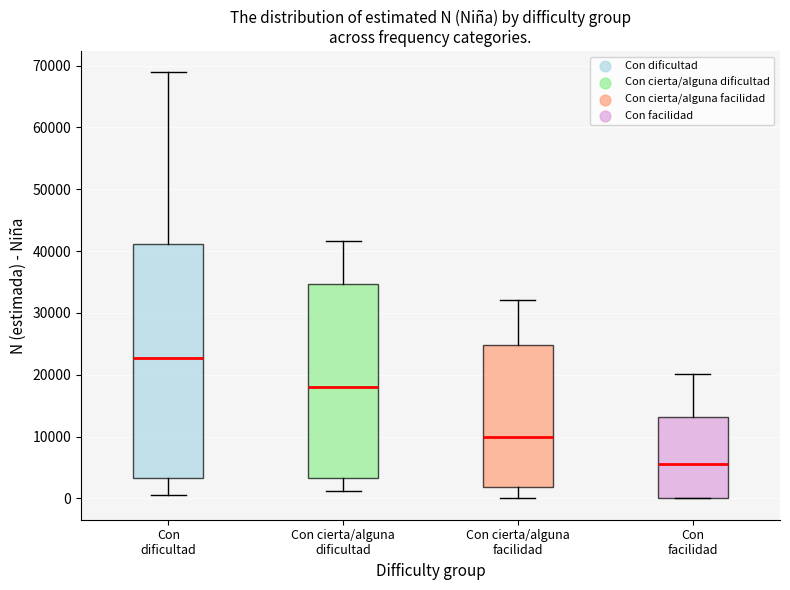

Comparing the boxes themselves (not the whiskers), which one is the tallest?

Con dificultad